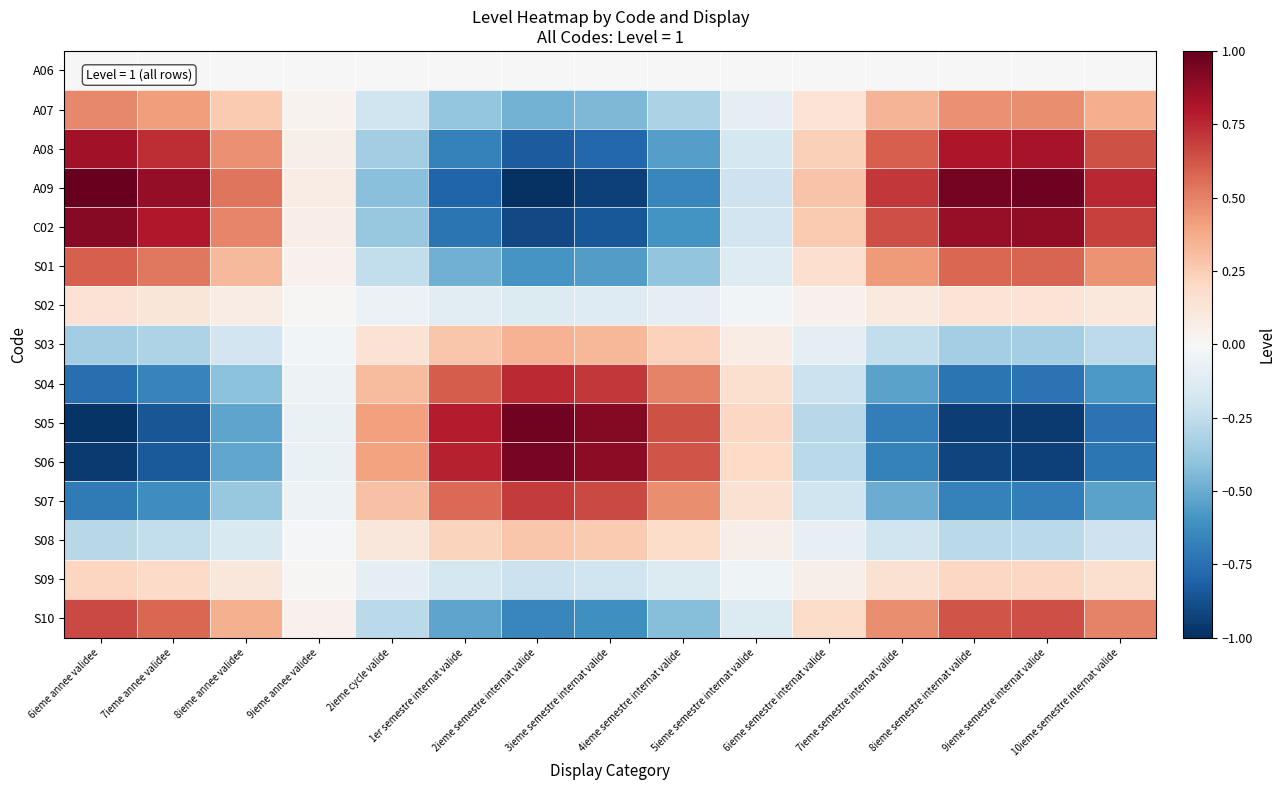

What is the total value across all series at 10ieme semestre internat valide?

0.6